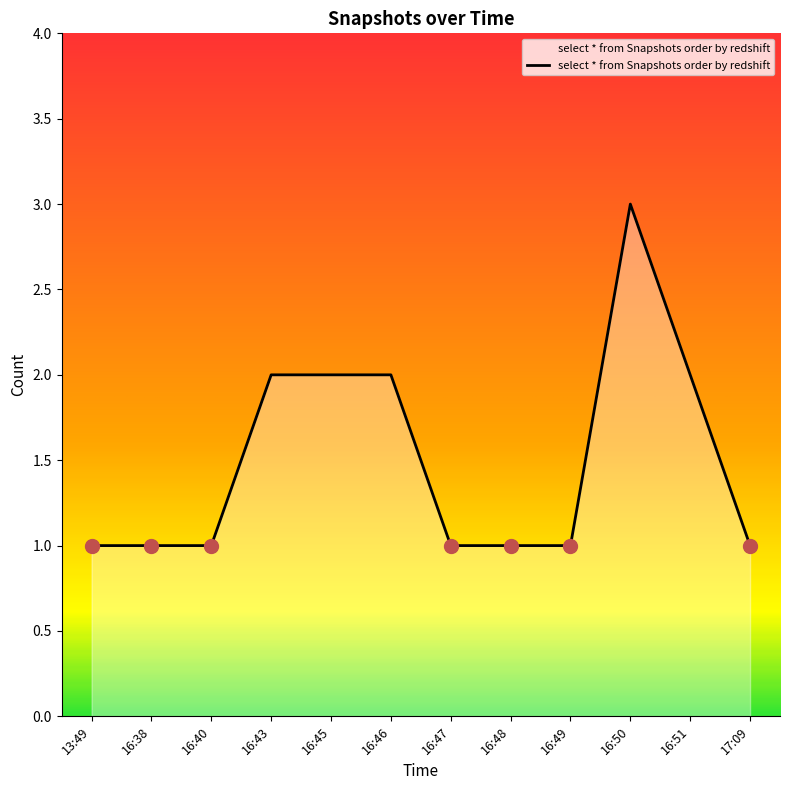

How many lines are shown in the chart?

1